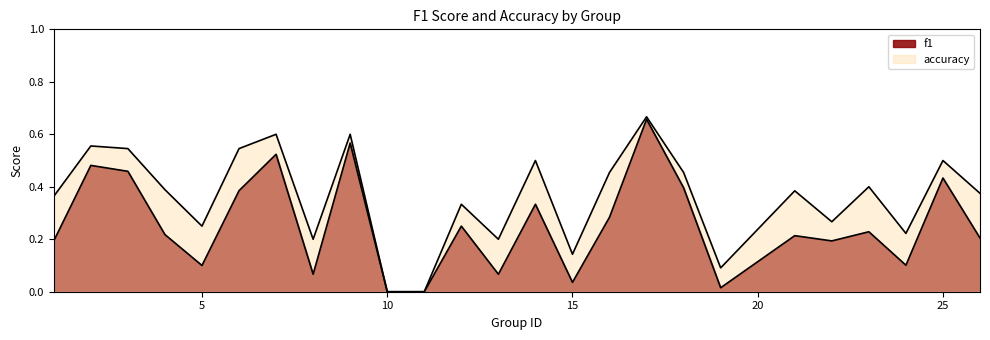

How many categories are shown in the chart?

25